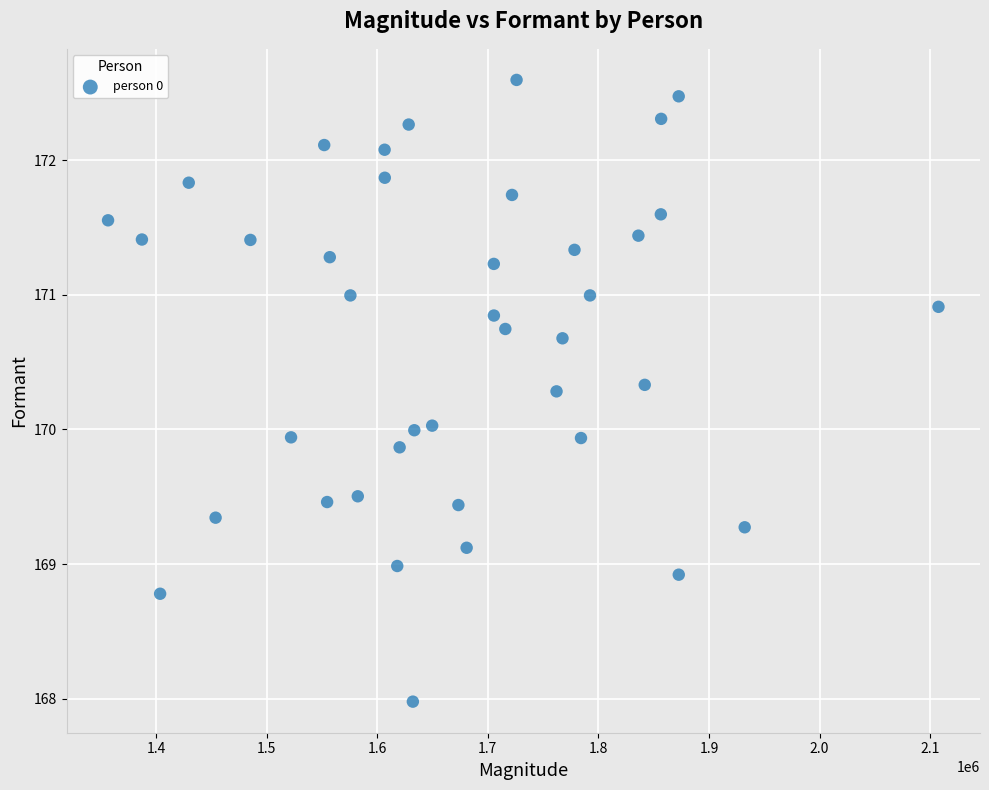

What is the range of X values (max minus min)?

750980.7